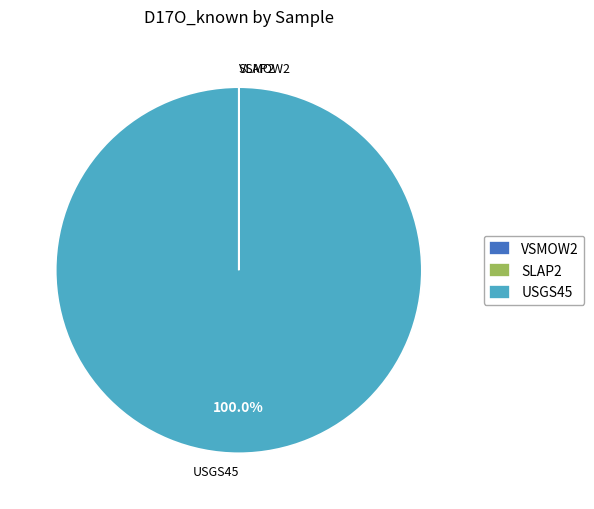

Does any single category account for the majority?

Yes